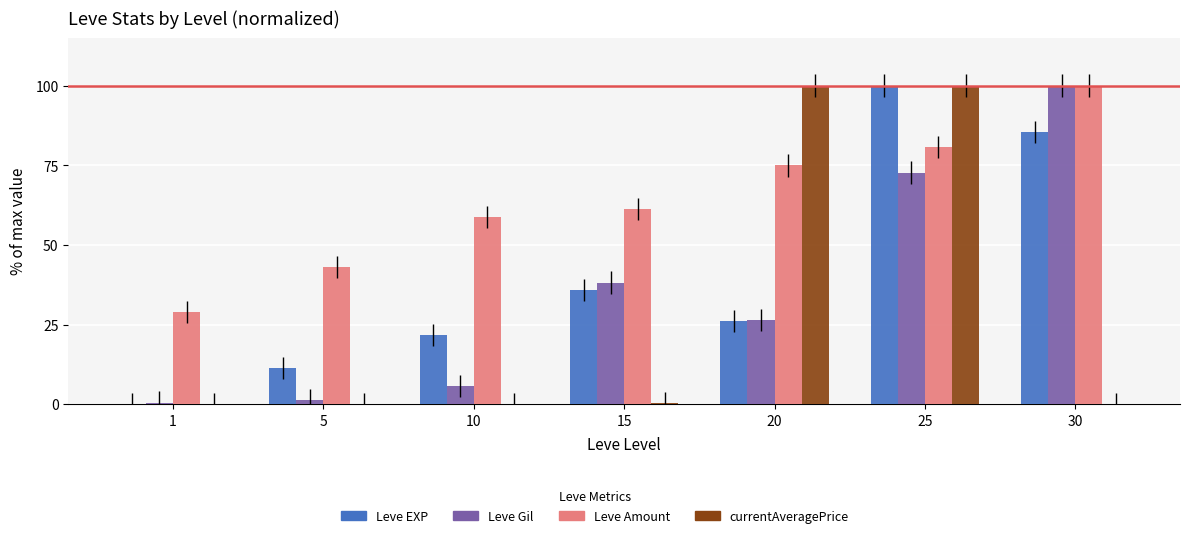

What value does the Leve EXP series have at 25?

100.0